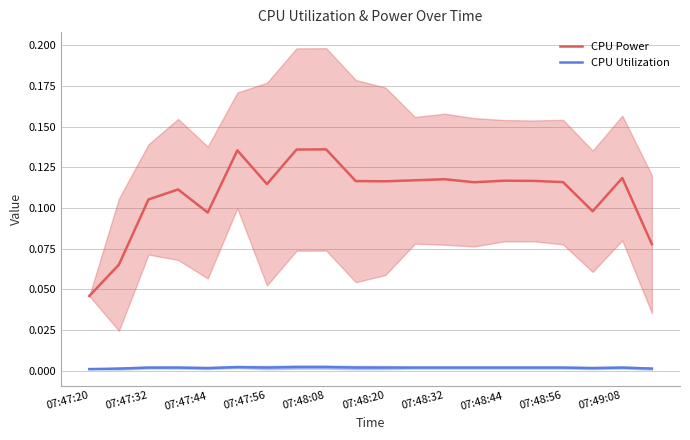

Rank the series by their maximum value, from highest to lowest.

CPU Power, CPU Utilization